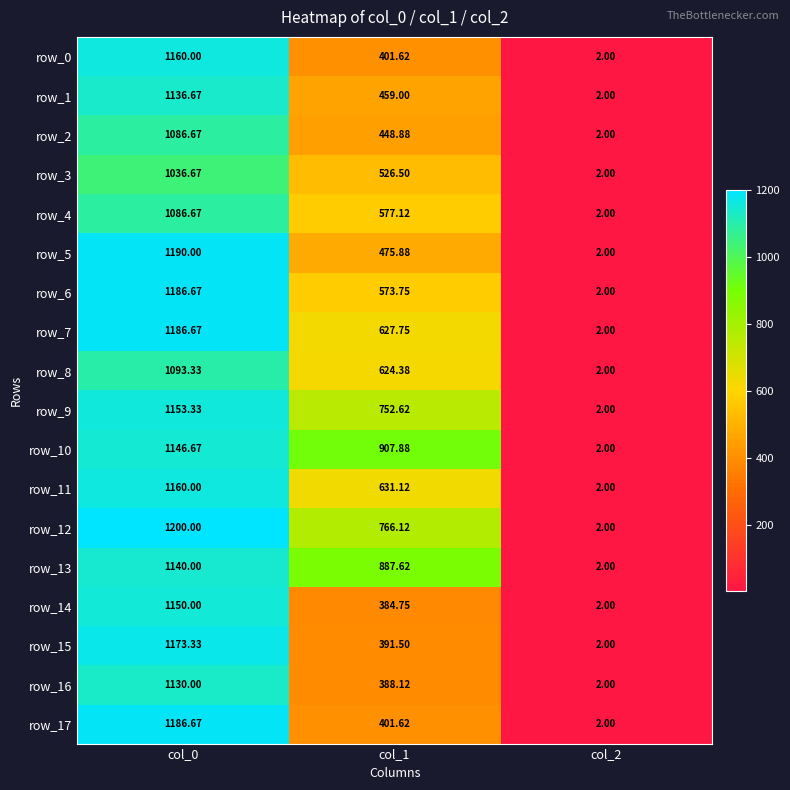

Is the value of row_0 at col_1 greater than the value of row_9 at col_0?

No